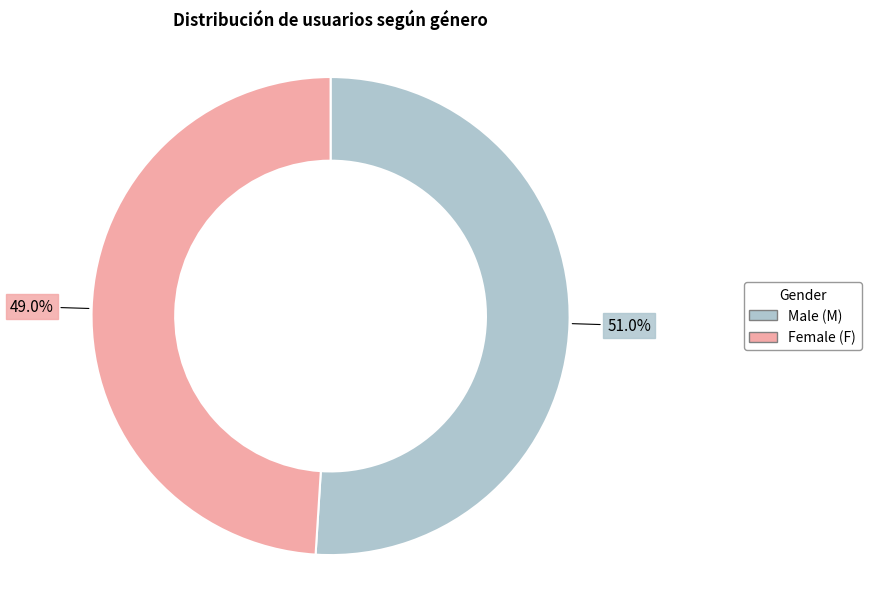

Does any single category account for the majority?

Yes